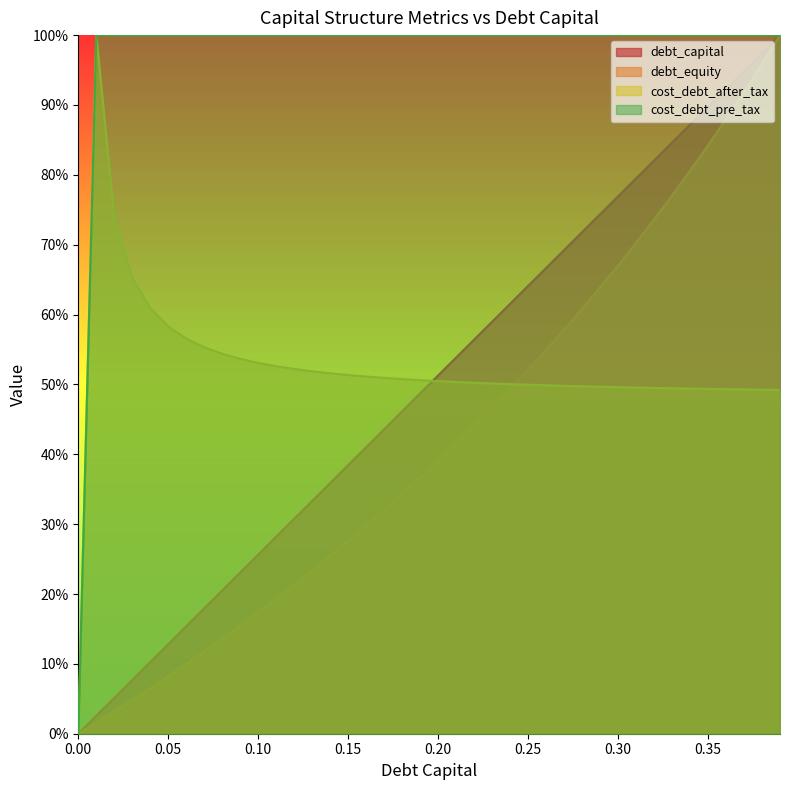

At how many categories does at least one series exceed 0?

39